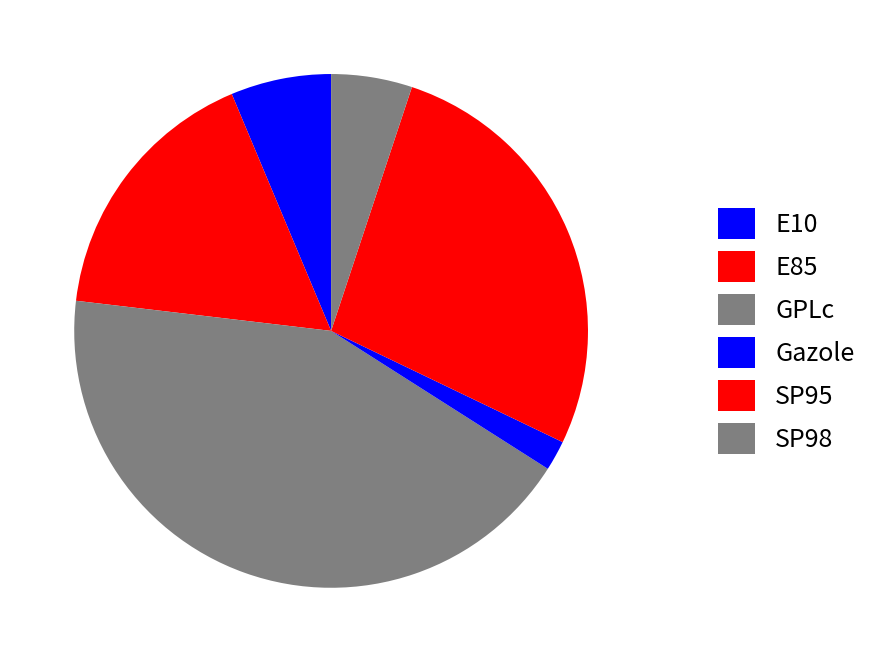

To the nearest percent, what percentage of the pie is E10?

6%